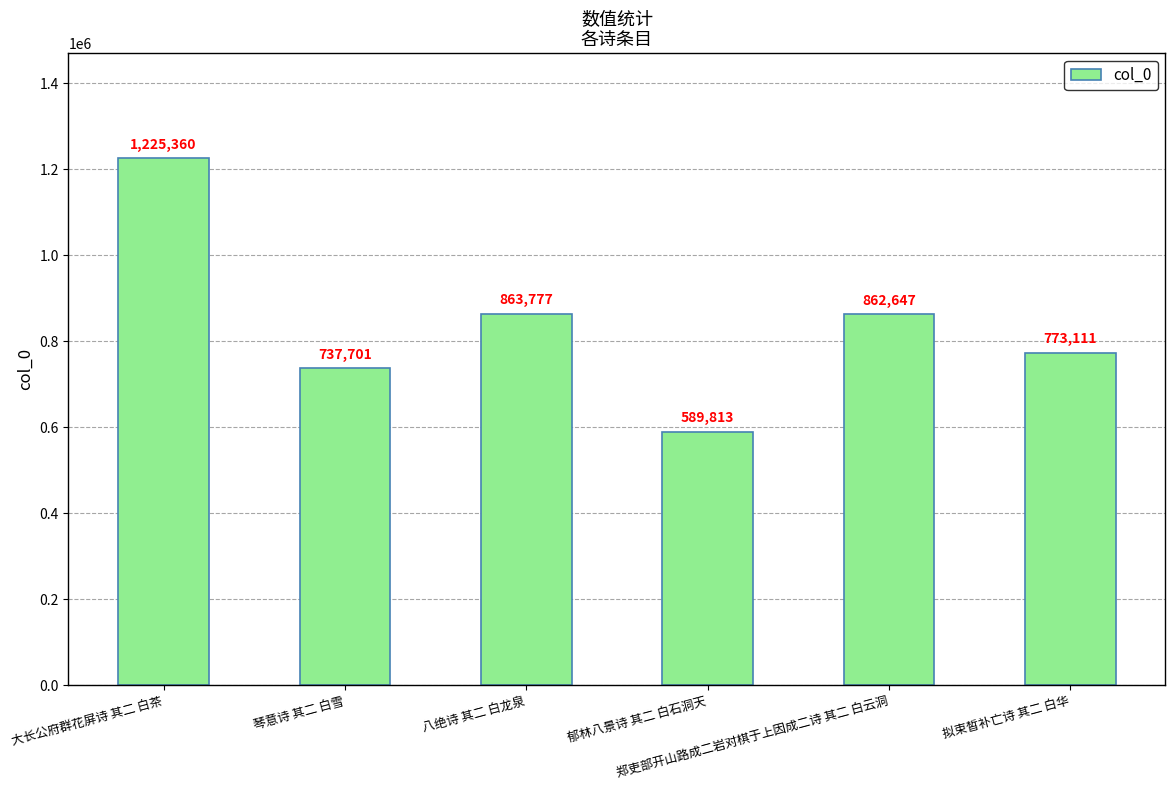

What is the average value?

842068